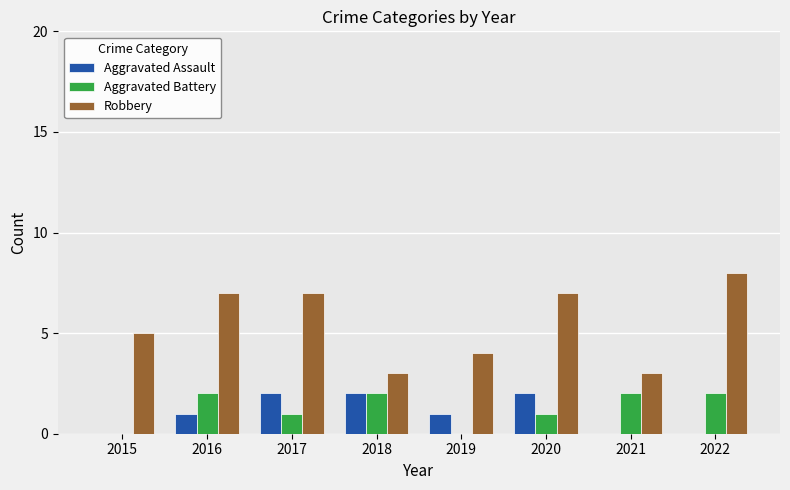

How many Aggravated Battery values are between 1 and 2?

6